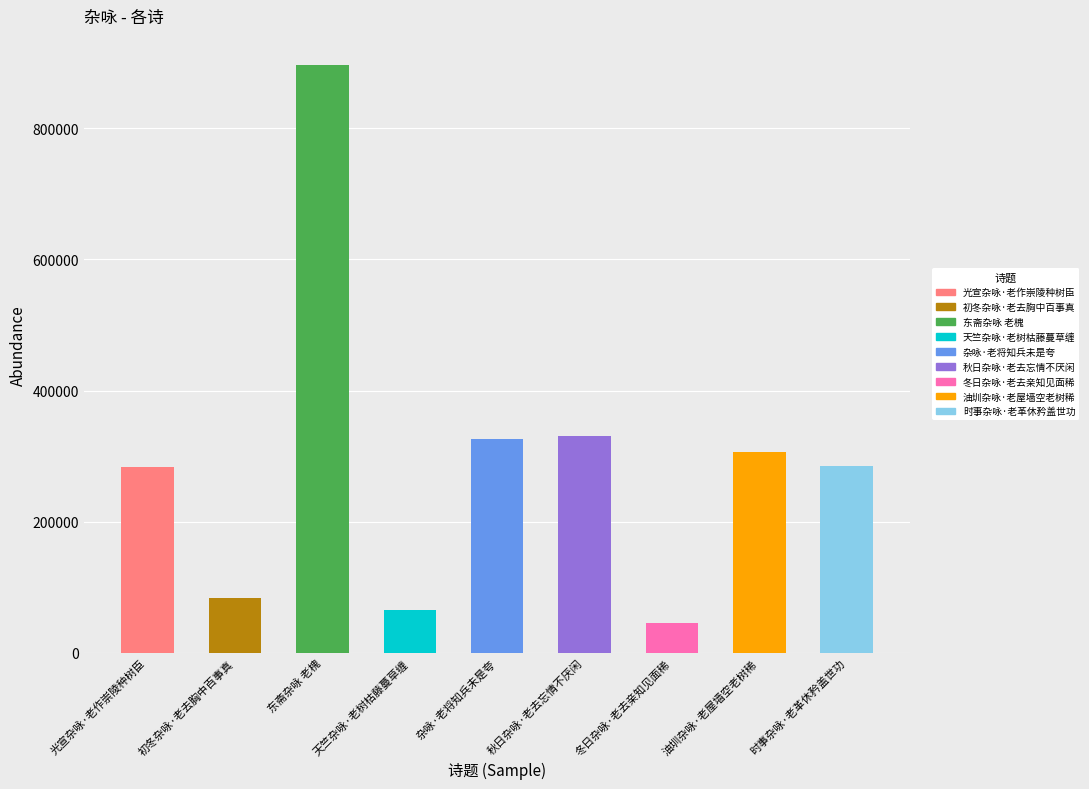

What is the label of the 7th bar from the left?

冬日杂咏·老去亲知见面稀